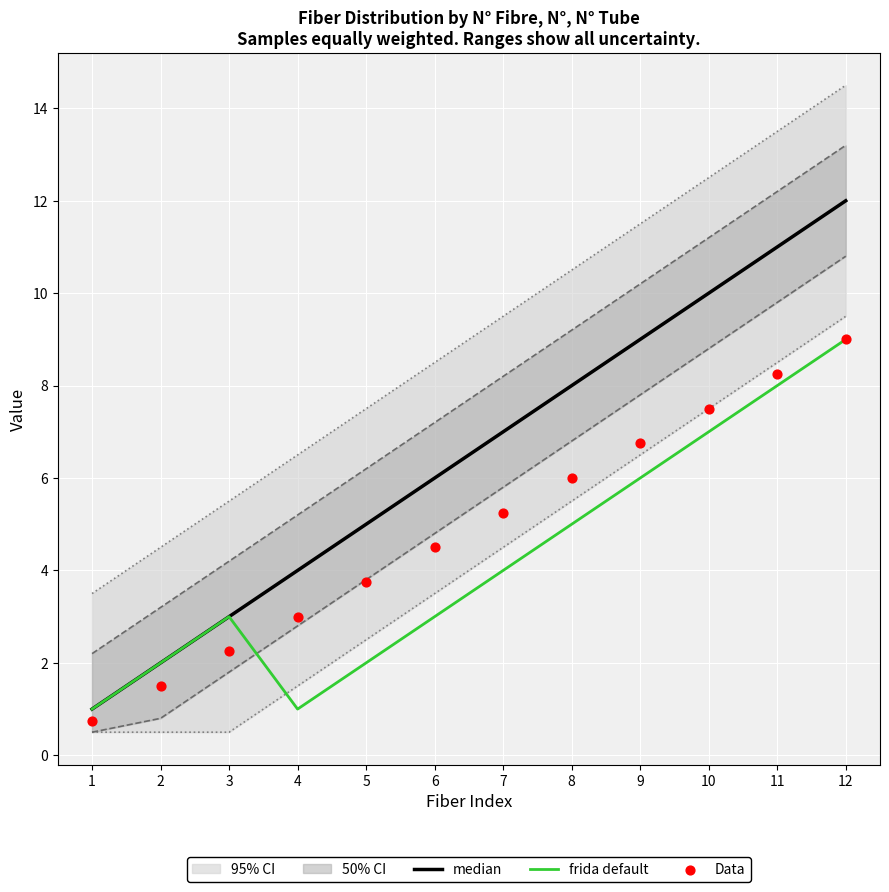

Which series has the widest spread of Y values?

median